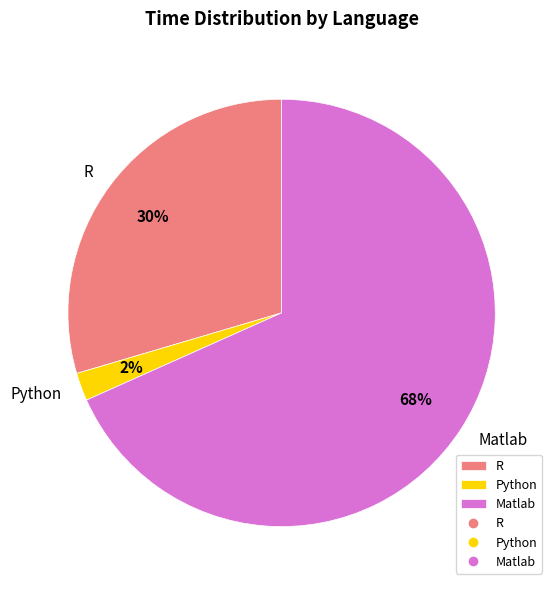

To the nearest percent, what is the difference between the Matlab and Python slice percentages?

66%